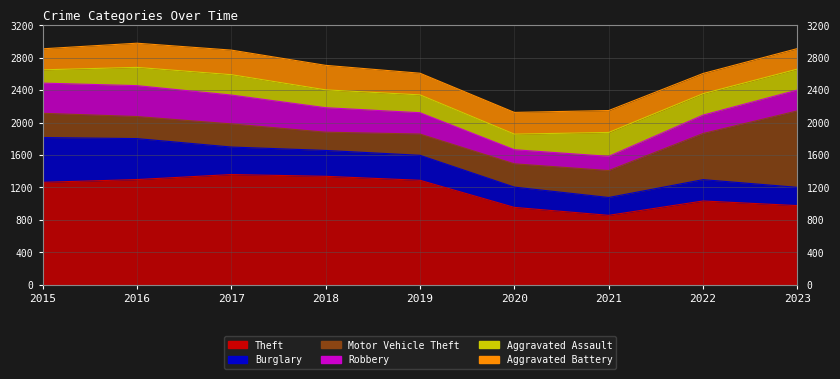

List the labels in order of Motor Vehicle Theft value, largest first.

2023, 2022, 2021, 2015, 2020, 2017, 2016, 2019, 2018